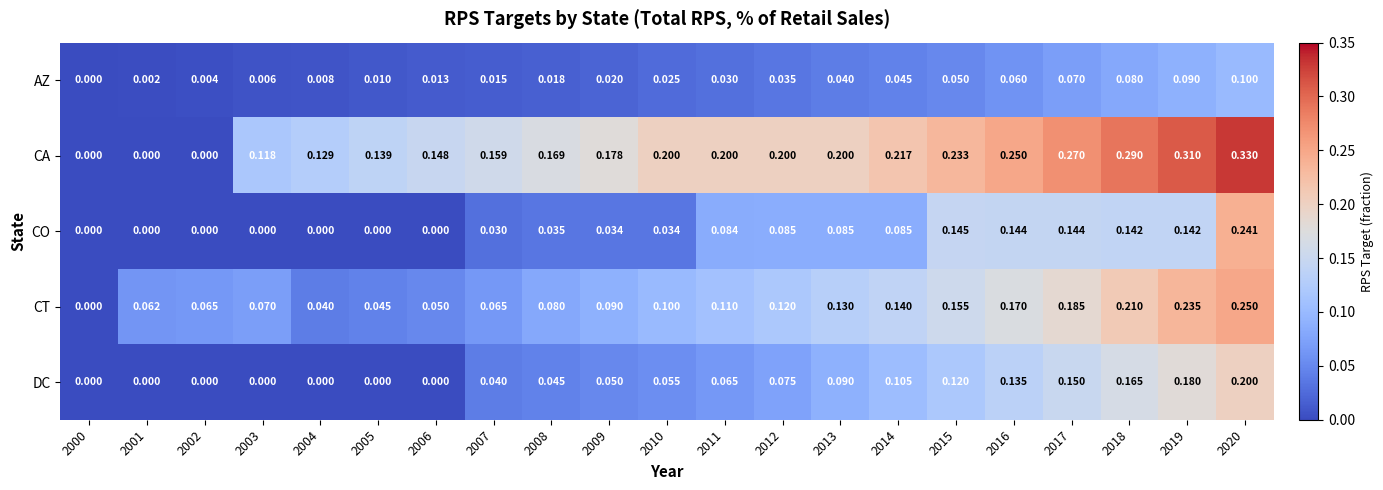

At 2012, list the series in order from smallest to largest.

AZ, DC, CO, CT, CA